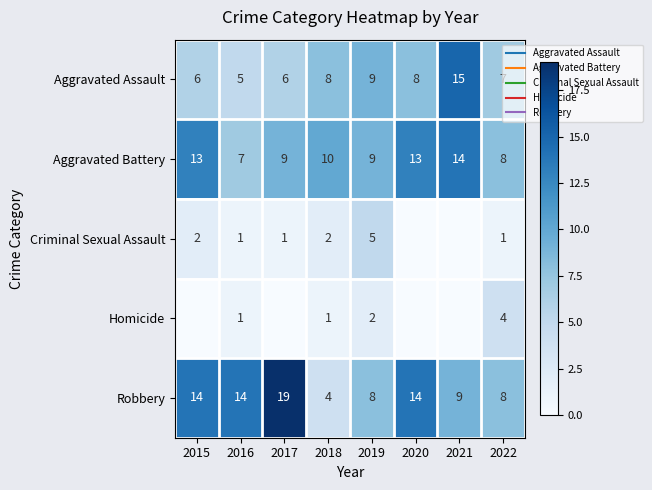

Between 2017 and 2020, which series saw the biggest shift?

Robbery